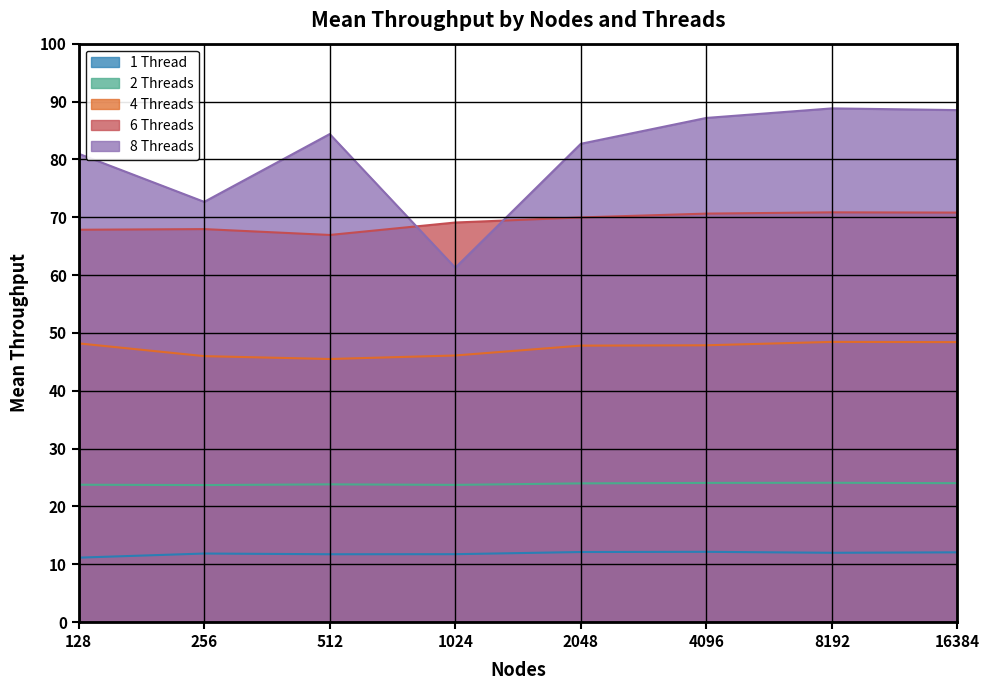

How many interior local peaks does the 1 Thread series have?

2